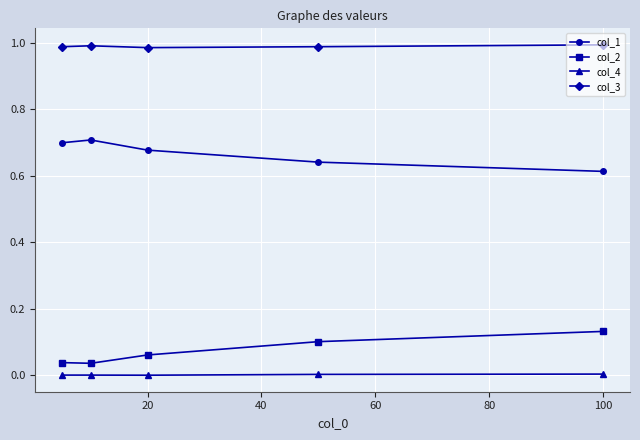

Which series has the largest total across all categories?

col_3